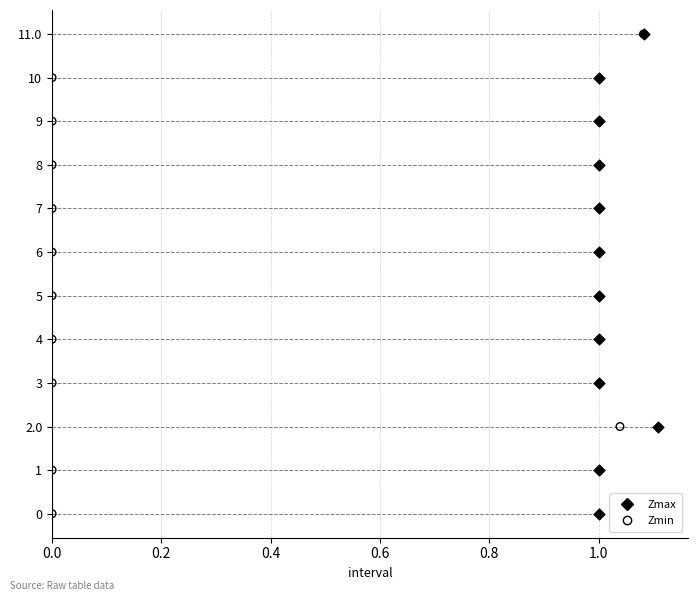

What are all the series names shown in the legend?

Zmax, Zmin